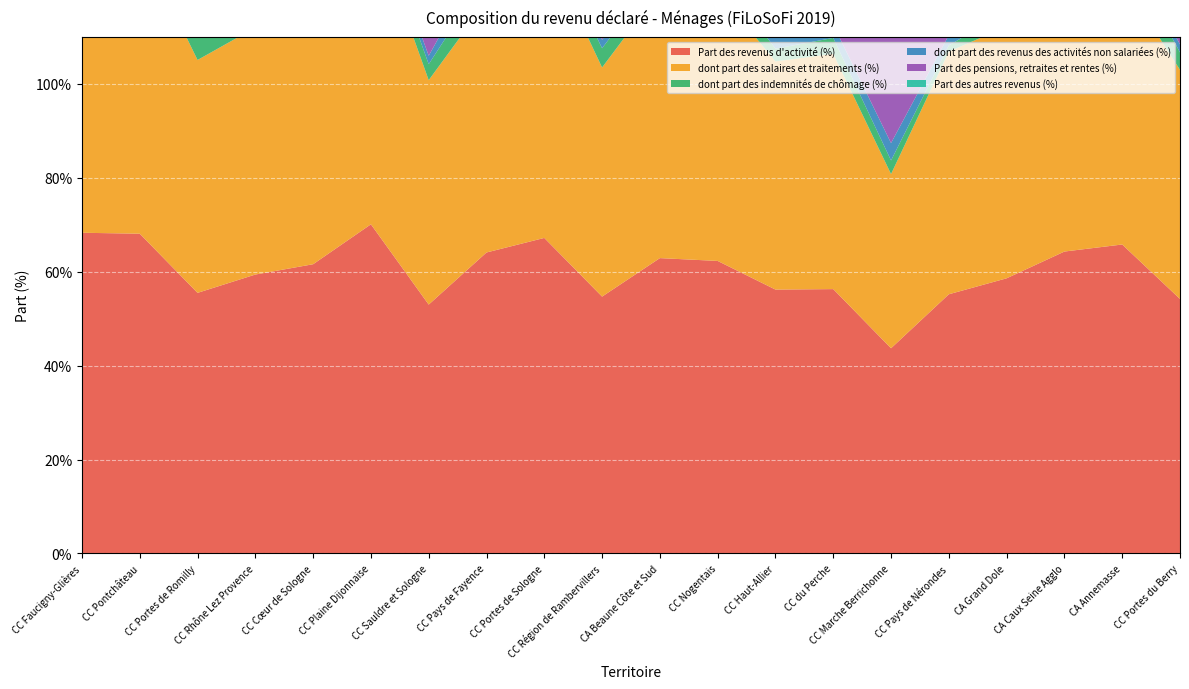

Reading left to right, transcribe all the data shown in this chart.

Part des revenus d'activité (%): 68.3	68.1	55.5	59.4	61.6	70.1	53.0	64.1	67.2	54.7	62.9	62.3	56.2	56.3	43.7	55.2	58.6	64.3	65.8	54.2
dont part des salaires et traitements (%): 60.8	62.2	49.6	52.6	56.6	65.1	47.8	53.5	62.4	48.8	57.0	57.4	48.6	50.1	37.1	51.7	53.6	59.4	56.4	48.8
dont part des indemnités de chômage (%): 5.2	4.2	4.7	5.3	3.8	3.4	3.4	5.6	3.4	4.1	3.9	4.0	2.7	3.4	2.9	1.3	3.2	3.6	7.3	3.7
dont part des revenus des activités non salariées (%): 2.3	1.7	1.2	1.5	1.2	1.6	1.8	5.0	1.4	1.8	2.0	0.9	4.9	2.8	3.7	2.2	1.8	1.3	2.1	1.7
Part des pensions, retraites et rentes (%): 29.8	30.3	43.6	38.2	37.4	28.5	45.3	31.7	31.6	43.6	35.5	36.4	40.4	41.2	52.7	42.1	40.2	34.6	32.8	43.9
Part des autres revenus (%): 1.9	1.6	0.9	2.4	1.0	1.4	1.7	4.2	1.2	1.7	1.6	1.3	3.4	2.5	3.6	2.7	1.2	1.1	1.4	1.9